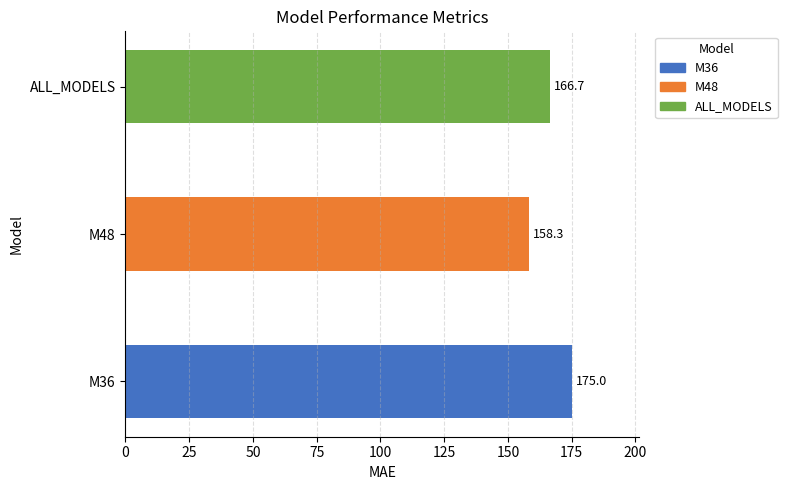

Rank the categories by value from highest to lowest.

M36, ALL_MODELS, M48